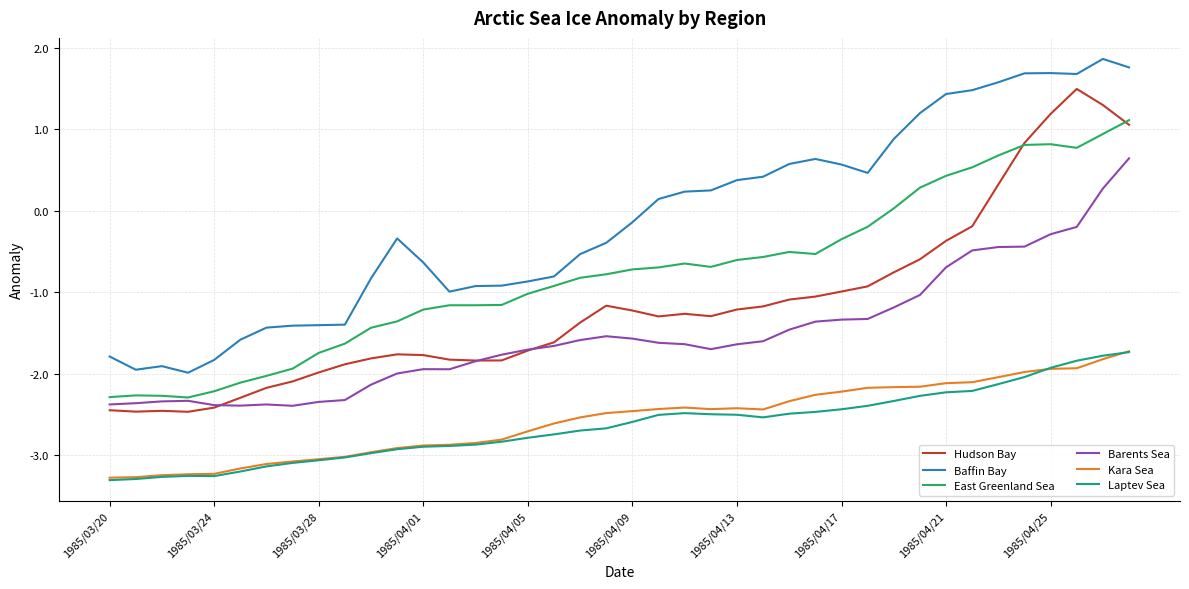

What is the maximum value shown in the chart?

1.9